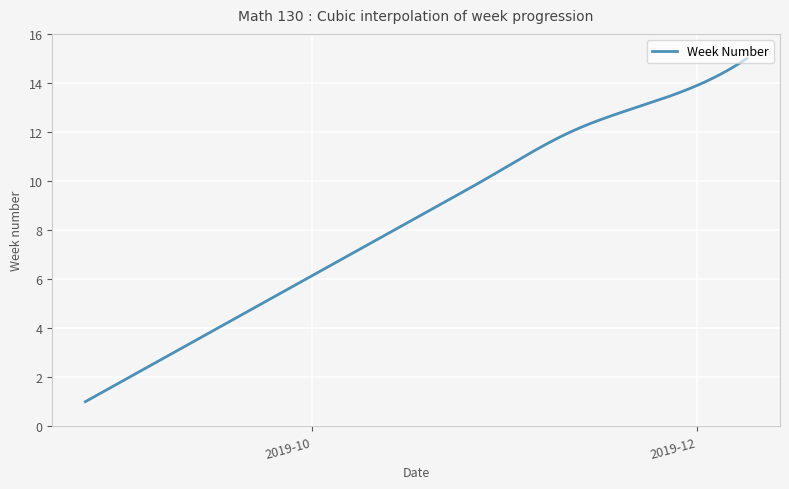

What is the minimum value shown in the chart?

1.0